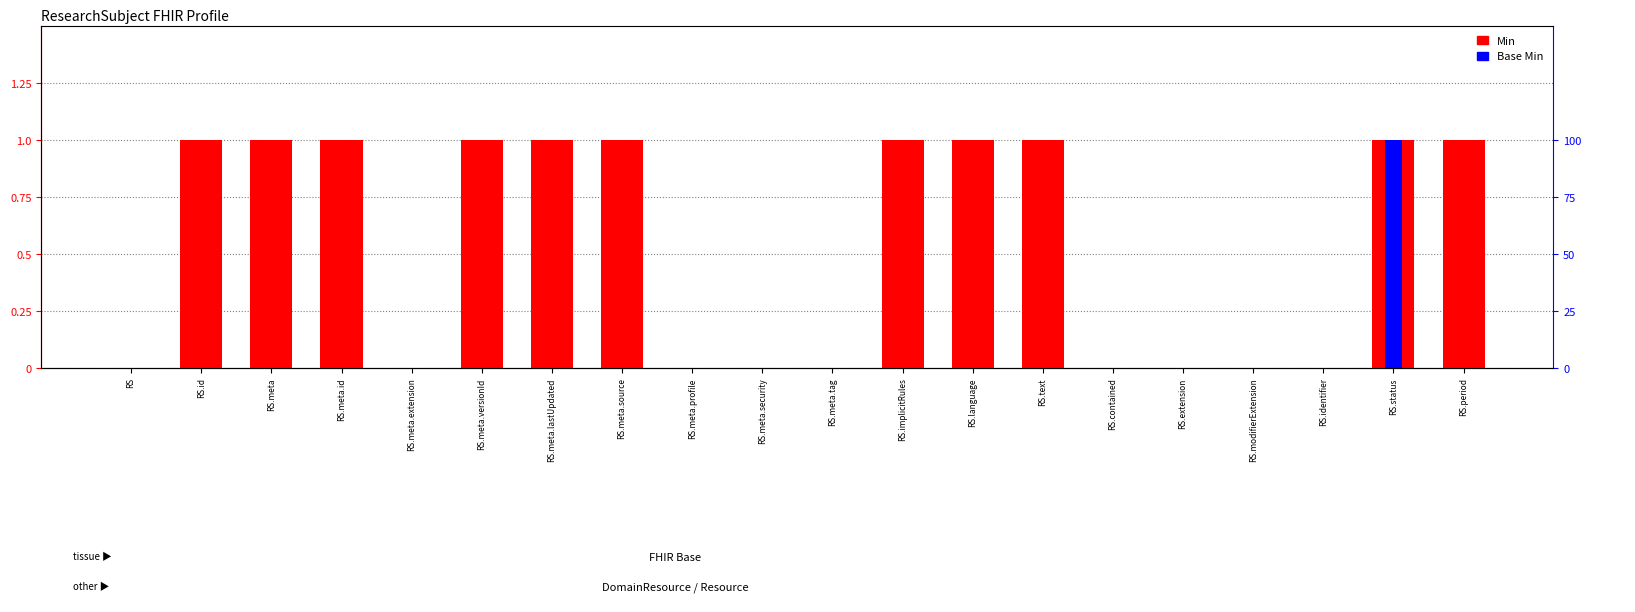

True or false: Base Min has a value of -1 at RS.identifier.

False